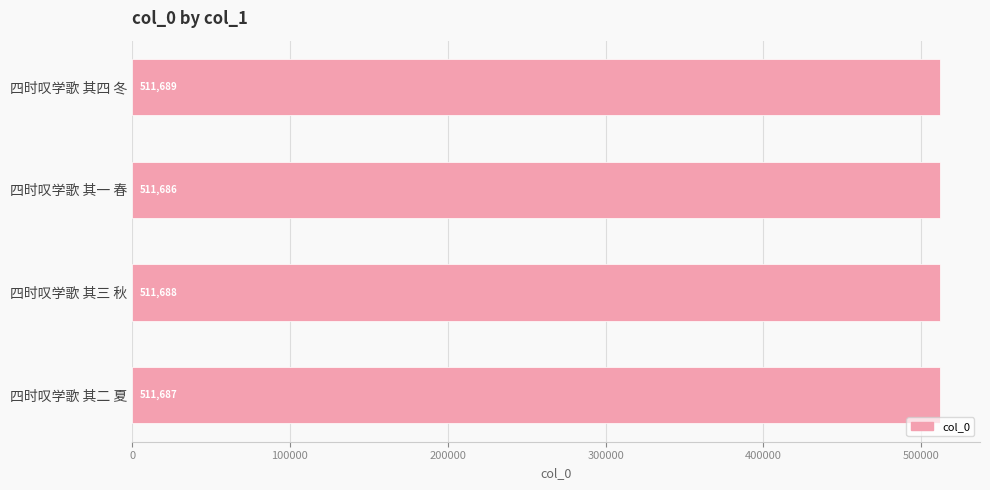

What is the approximate value at 四时叹学歌 其三 秋?

511688